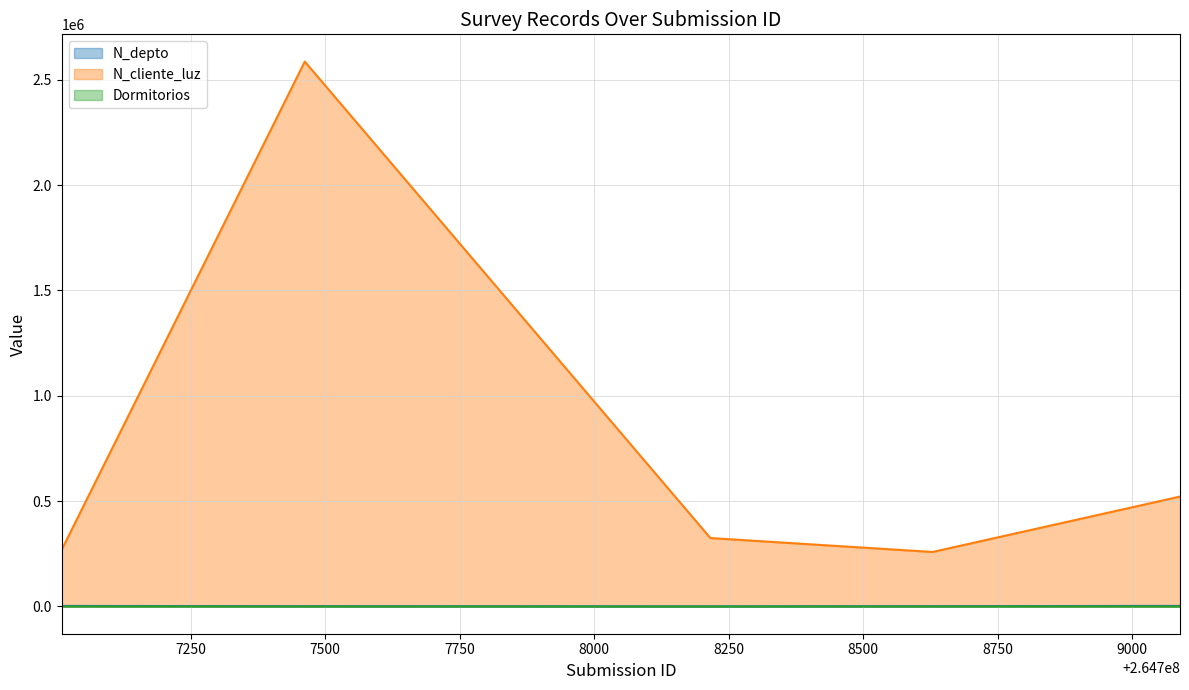

True or false: N_depto and Dormitorios intersect in this chart.

False